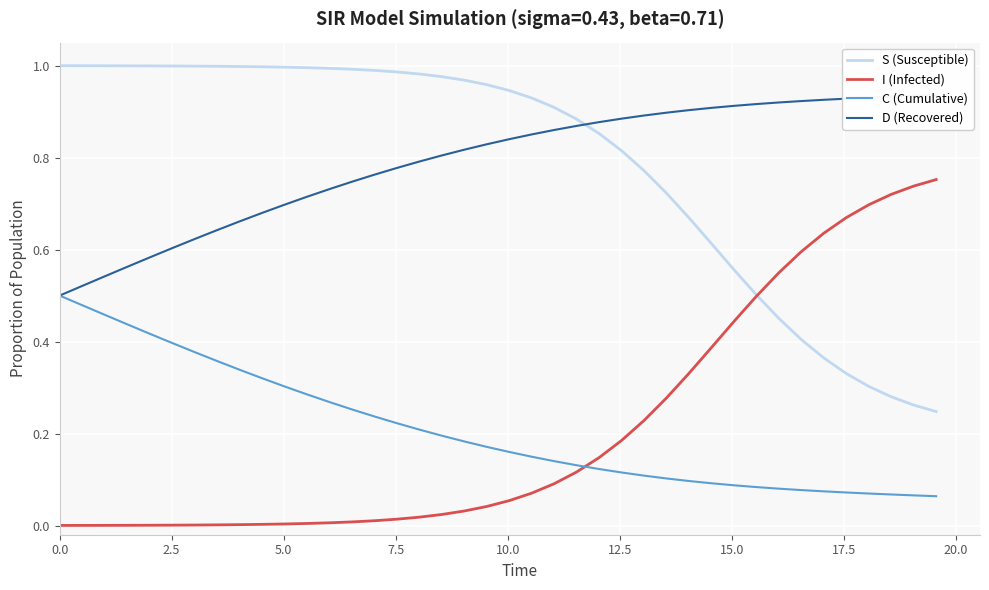

How many intersections are there between C (Cumulative) and I (Infected)?

1